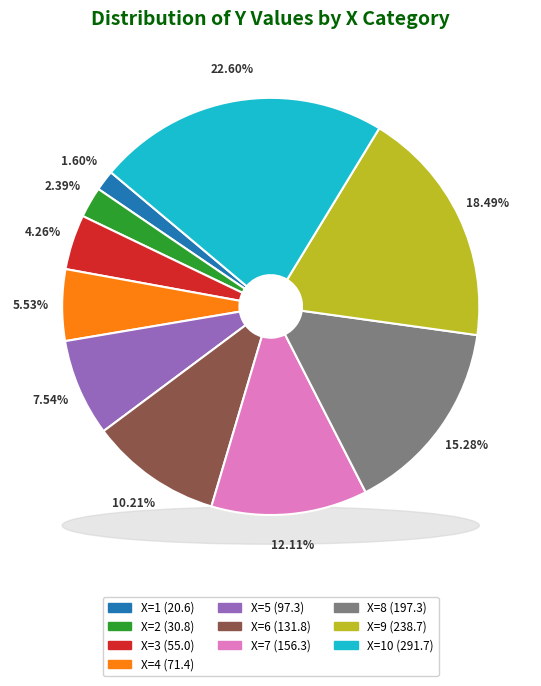

To the nearest percent, what is the combined percentage of 2 and 6?

13%